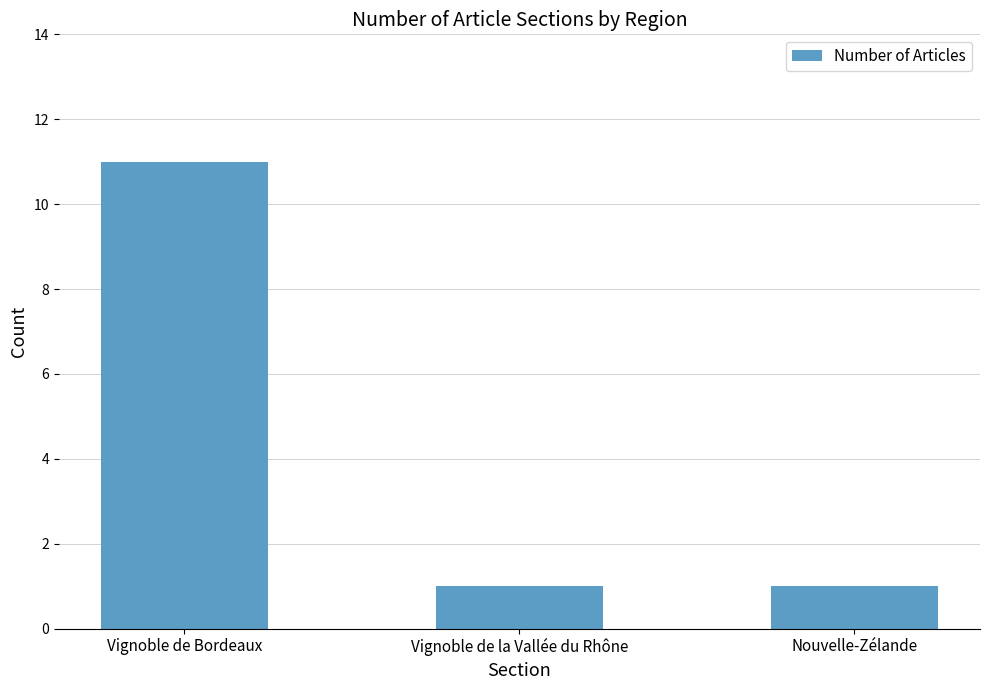

Reading left to right, list all the values displayed in this chart.

Vignoble de Bordeaux=11	Vignoble de la Vallée du Rhône=1	Nouvelle-Zélande=1